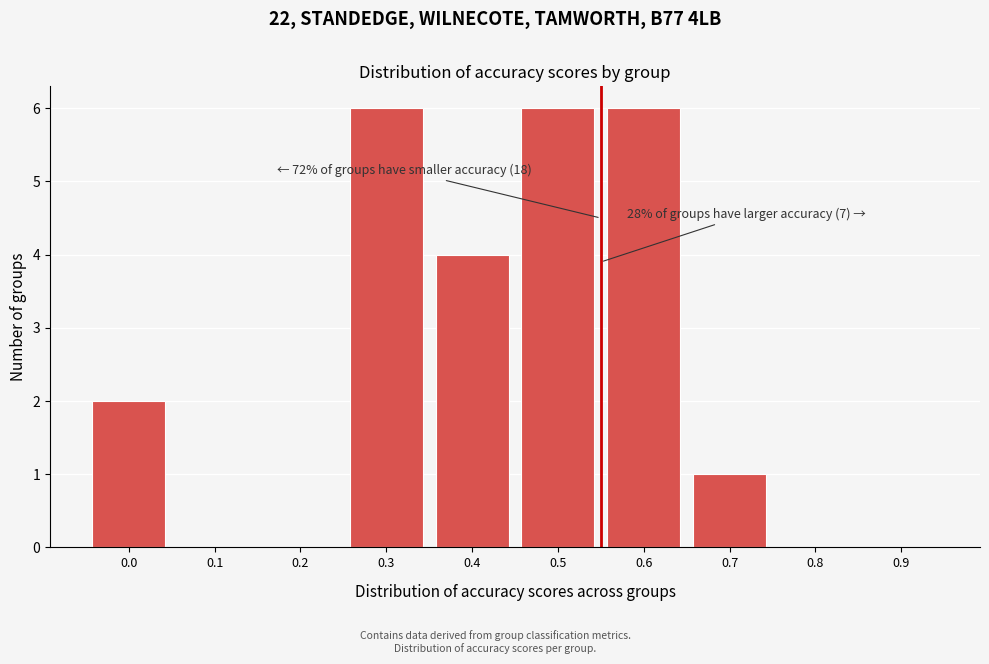

Reading right to left, what are all the values shown in this chart?

0.9=0	0.8=0	0.7=1	0.6=6	0.5=6	0.4=4	0.3=6	0.2=0	0.1=0	0.0=2